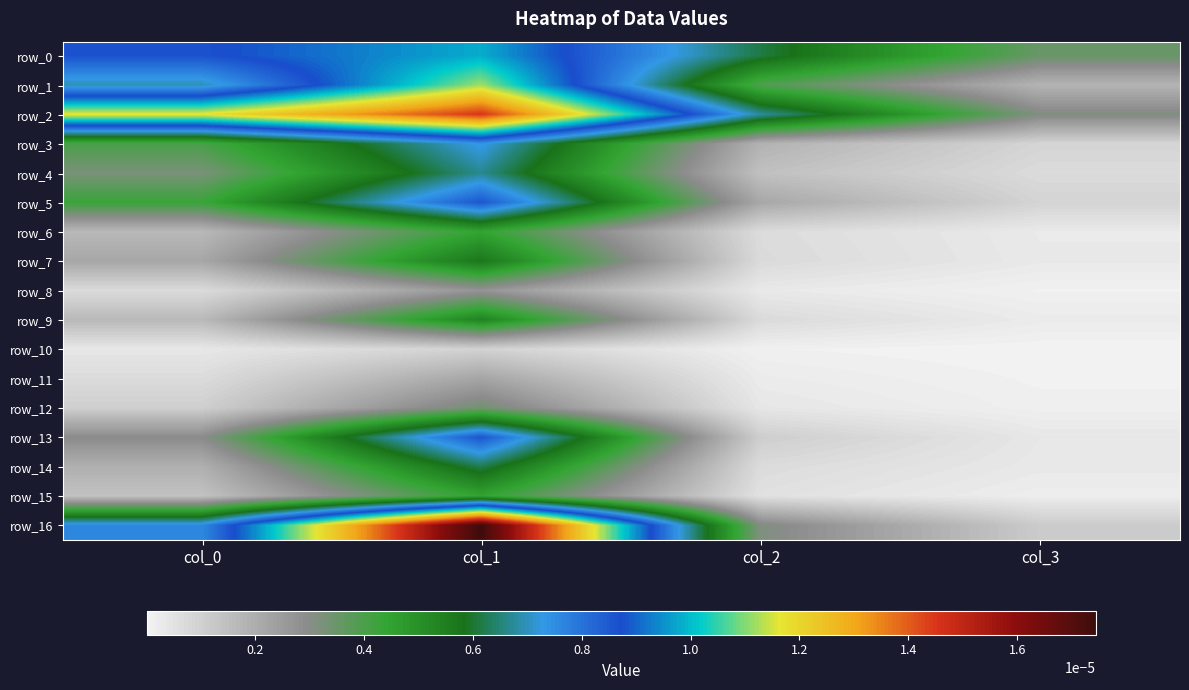

At which label does row_12 reach its peak?

col_1